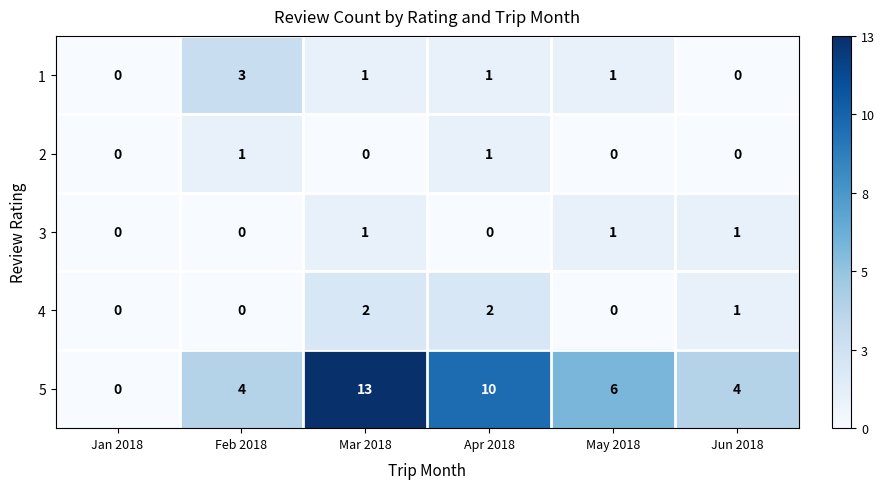

At how many categories does at least one series exceed 2?

5